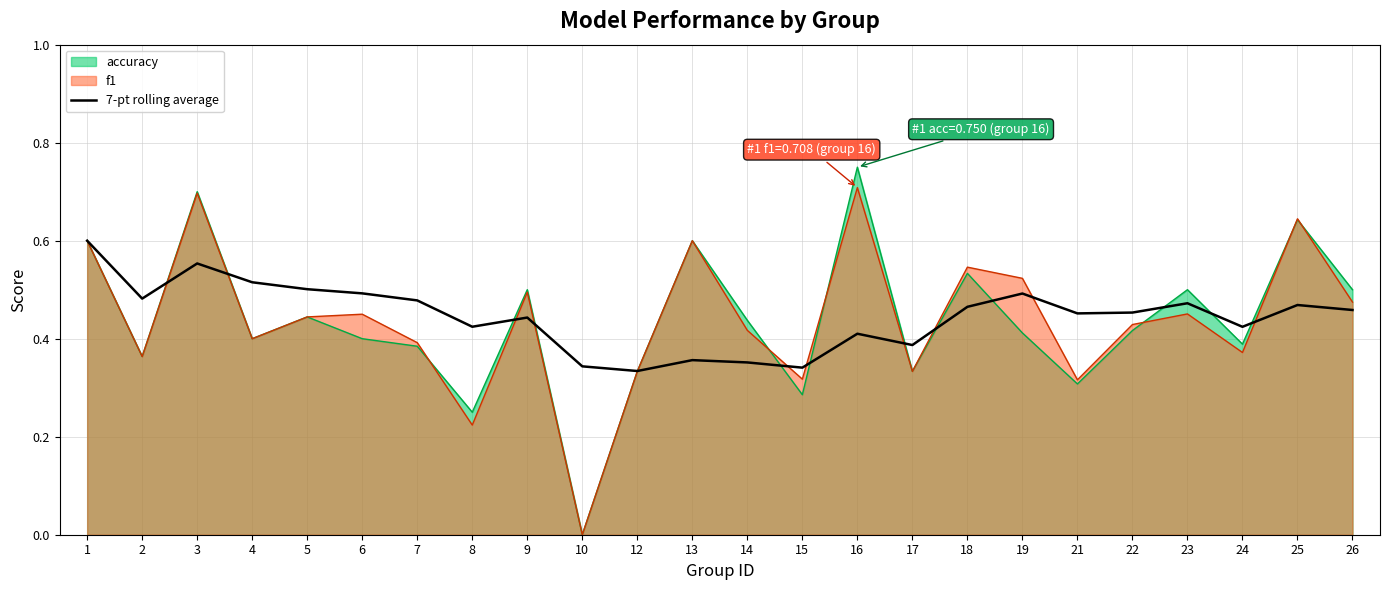

Where is the first local maximum?

3